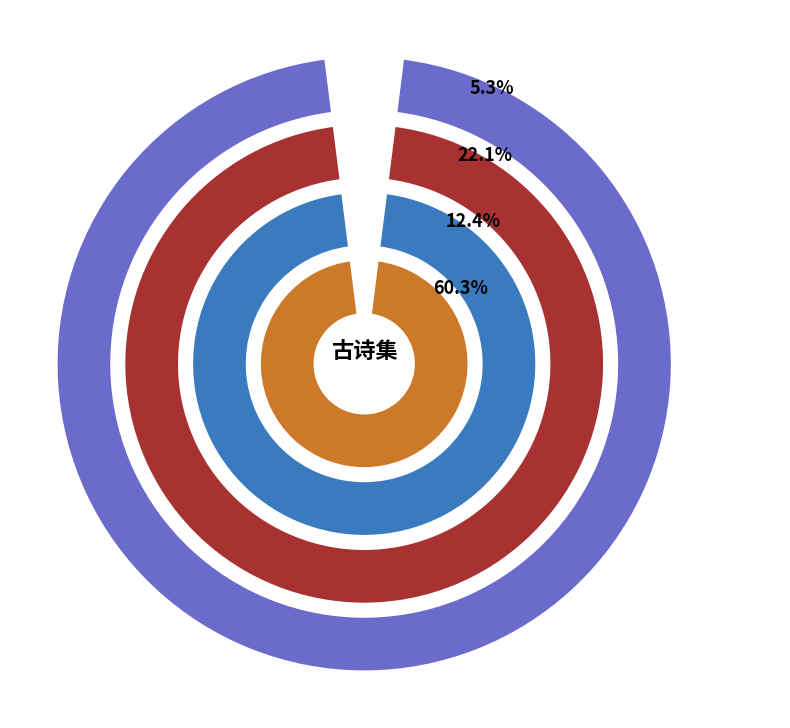

What percentage is NOT represented by 发丰城县·丰城古县已再迁?

94.7%